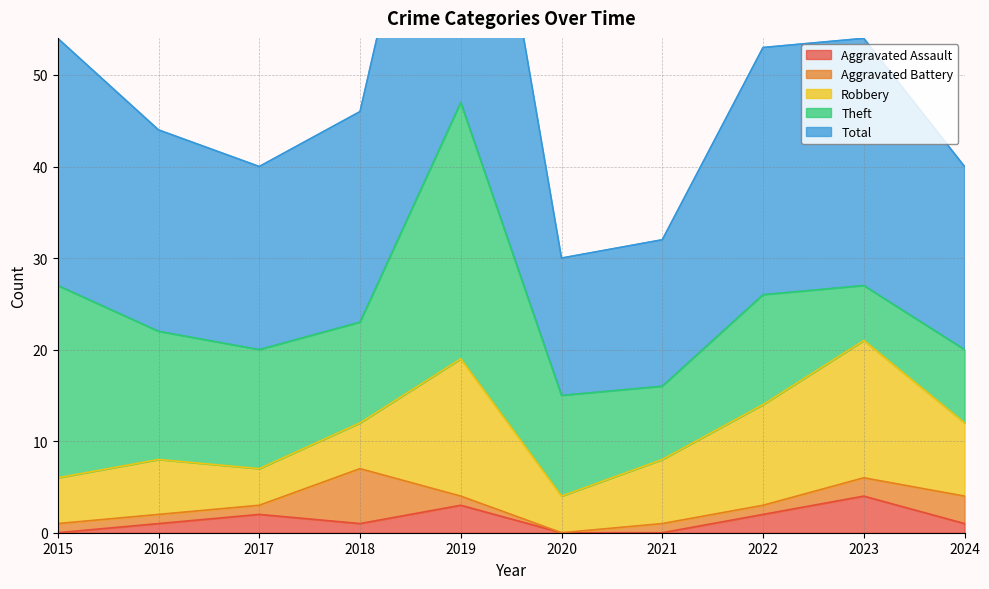

Which has a higher value, 2024 or 2023?

2023